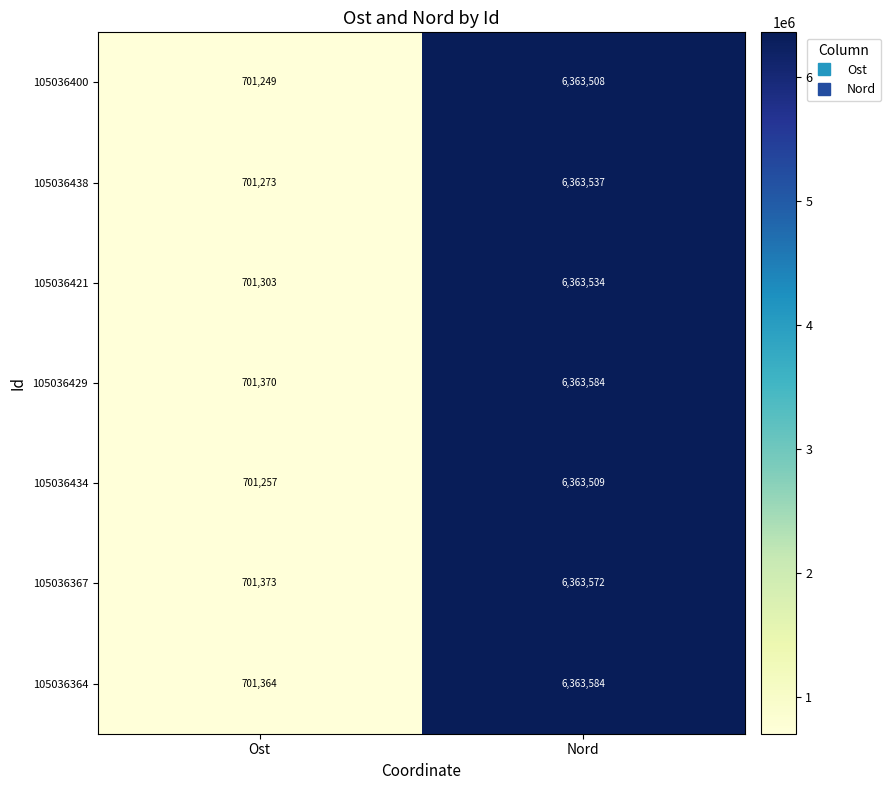

How many series are shown in this chart?

7